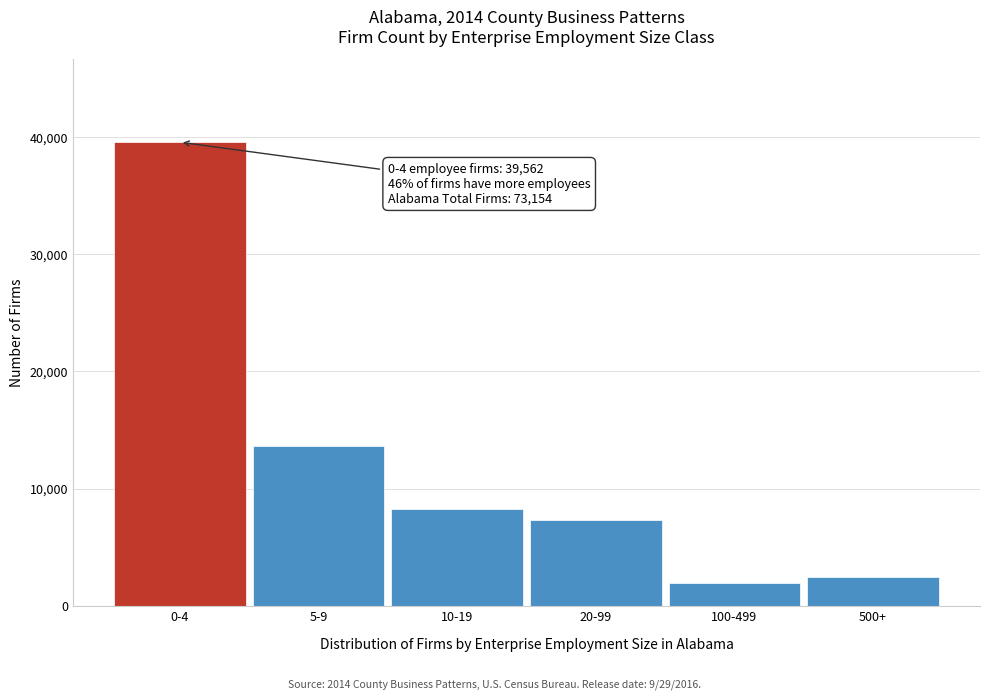

Reading left to right, what are all the values shown in this chart?

0-4=39562	5-9=13603	10-19=8215	20-99=7360	100-499=1974	500+=2440